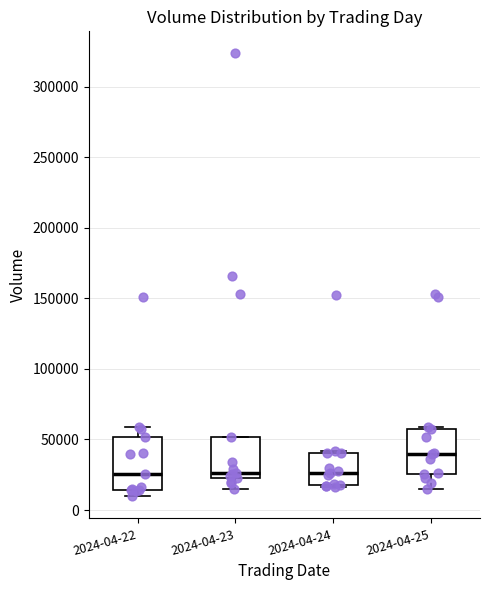

Reading left to right, read every box against the y-axis: the position of its median line, the range the box covers, and the ends of its whiskers. The values are not printed on the chart, so give them approximately, as read against the axis.

2024-04-22: median 25000, box 15000 to 50000, whiskers 10000 to 60000
2024-04-23: median 25000 (just above the box's lower edge), box 25000 to 50000, whiskers 15000 to 50000
2024-04-24: median 25000, box 20000 to 40000, whiskers 15000 to 40000 (just above the box's upper edge)
2024-04-25: median 40000, box 25000 to 55000, whiskers 15000 to 60000